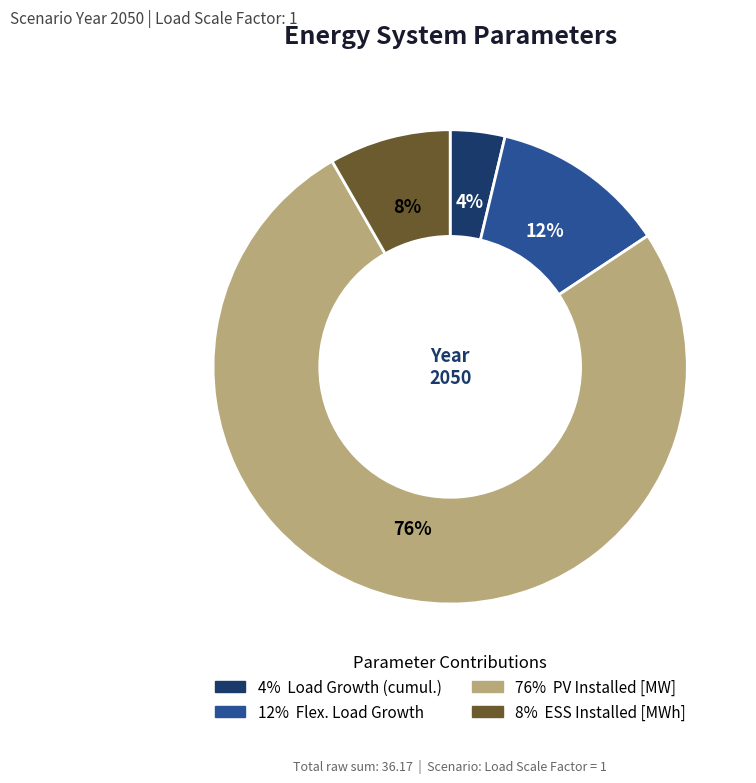

Is there a majority slice in this chart?

Yes